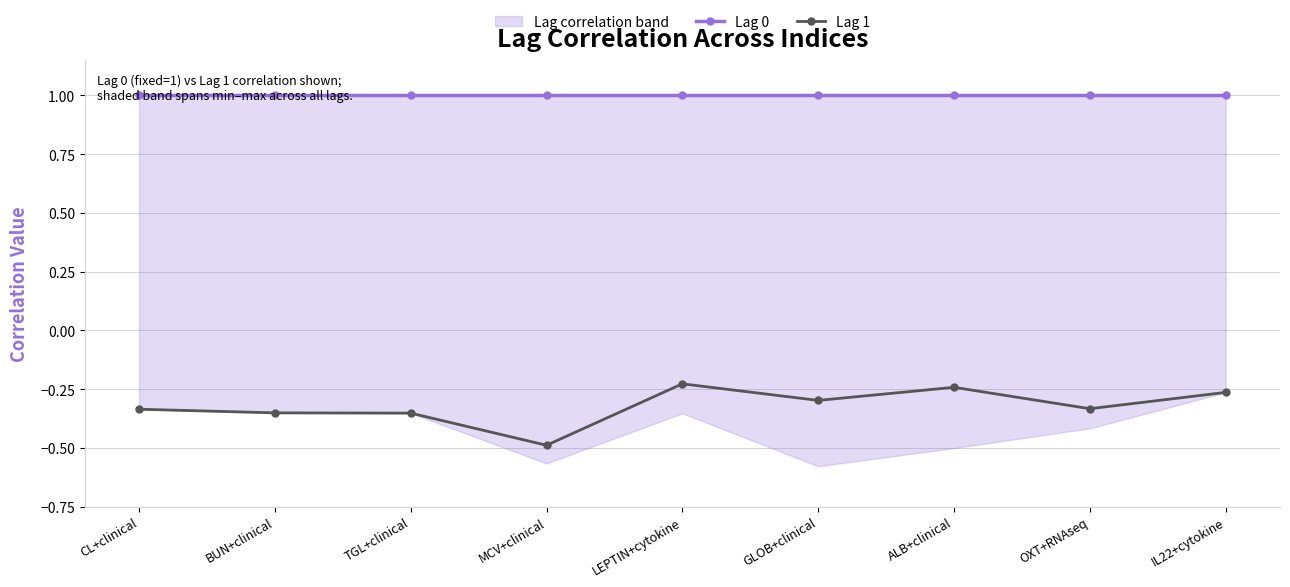

At which label does Lag 0 reach its minimum?

CL+clinical